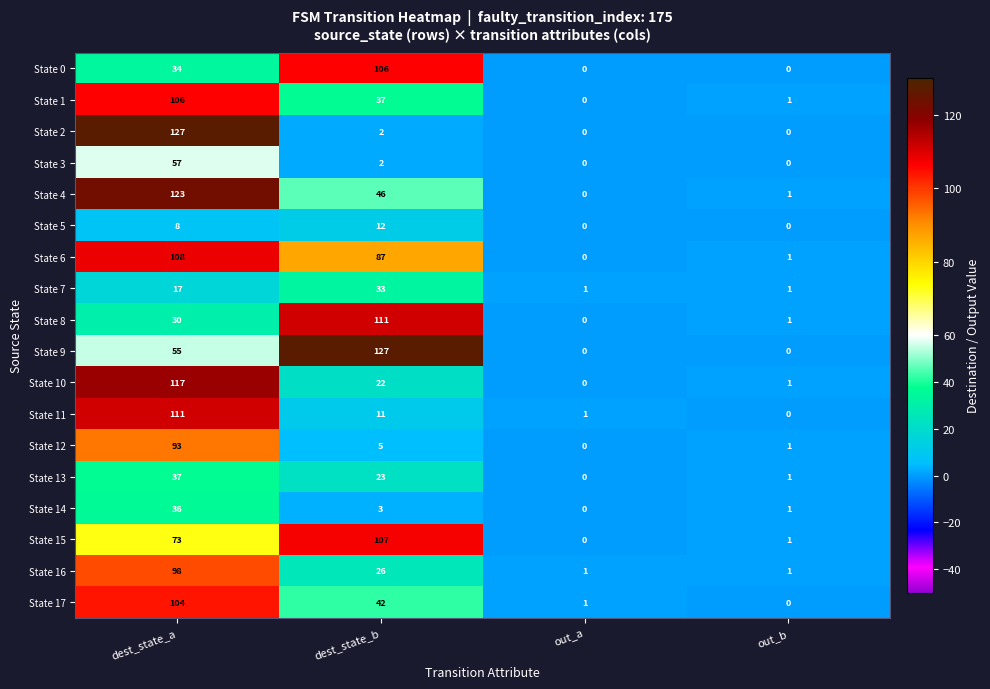

Between dest_state_a and out_b, which series saw the biggest shift?

State 2